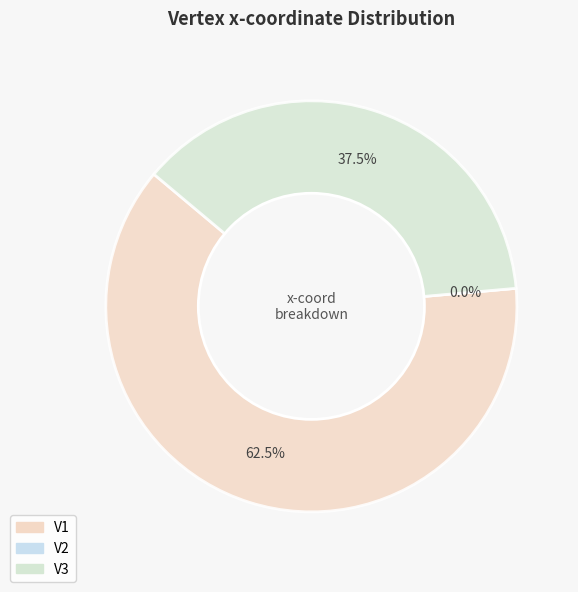

How much of the chart is everything except V2?

100.0%